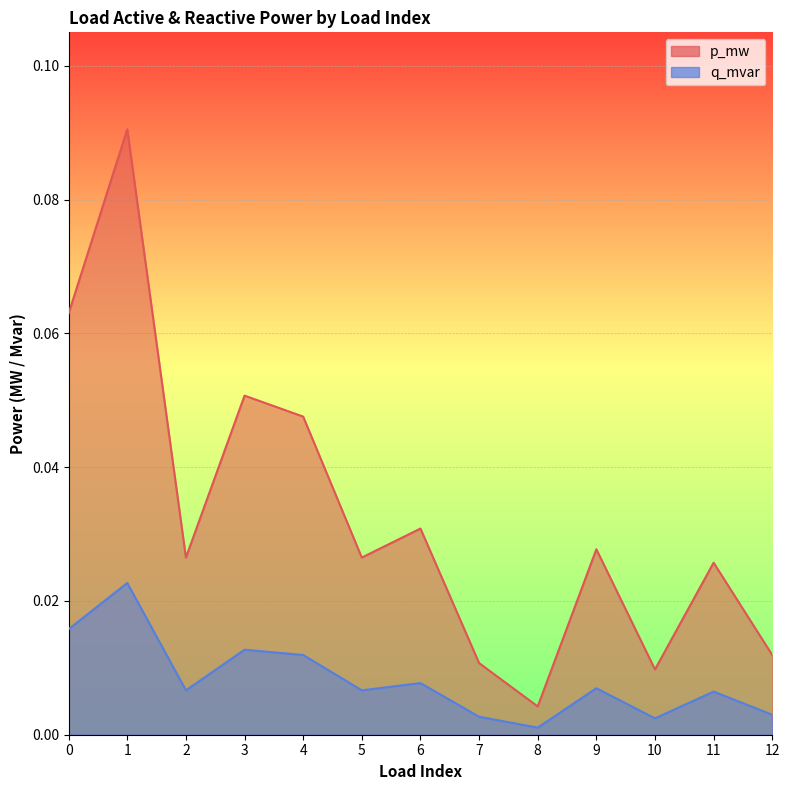

True or false: p_mw and q_mvar intersect in this chart.

False